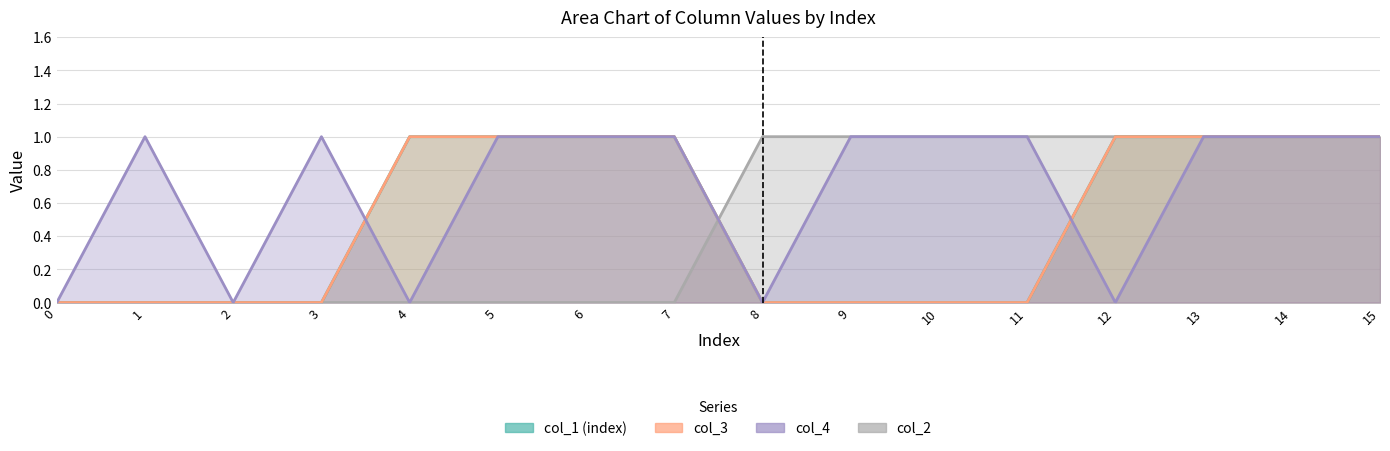

Which has a higher value, 9 or 5?

9